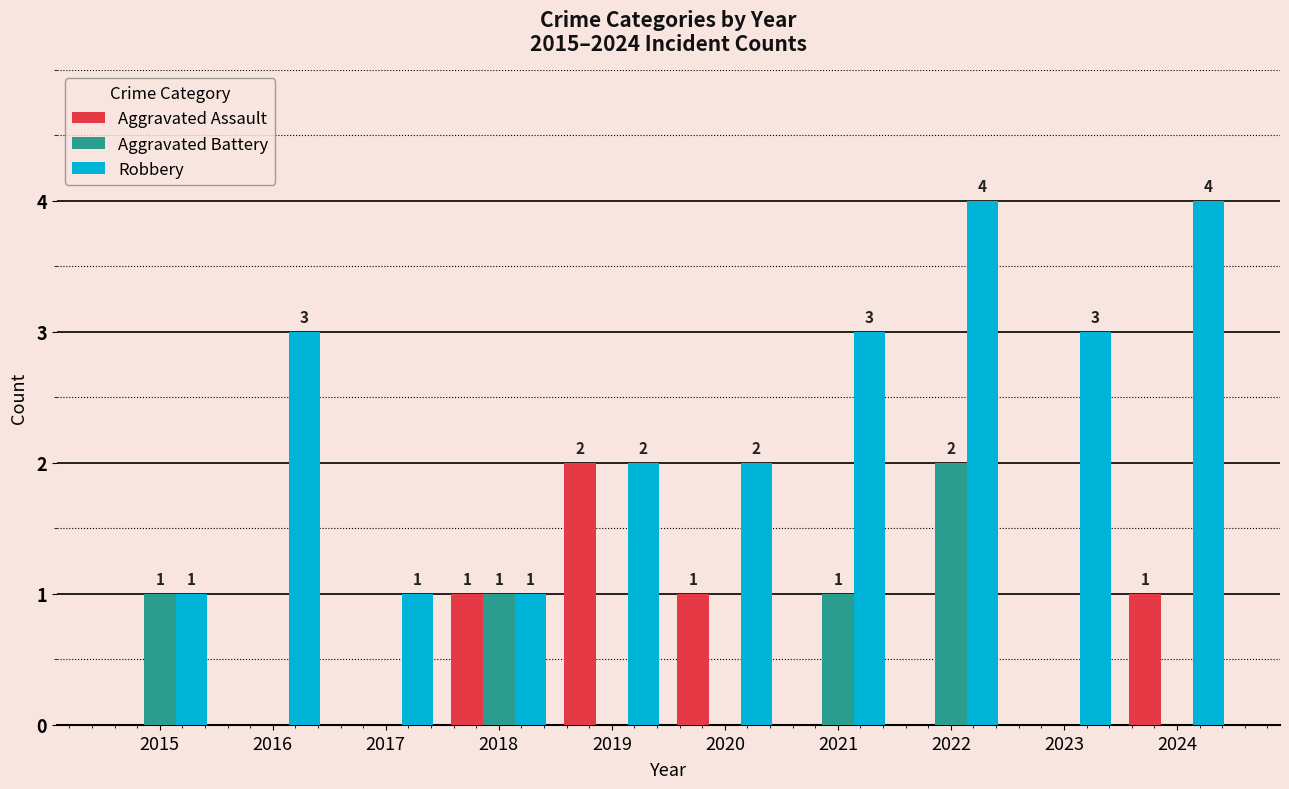

How many distinct data groups are displayed?

3